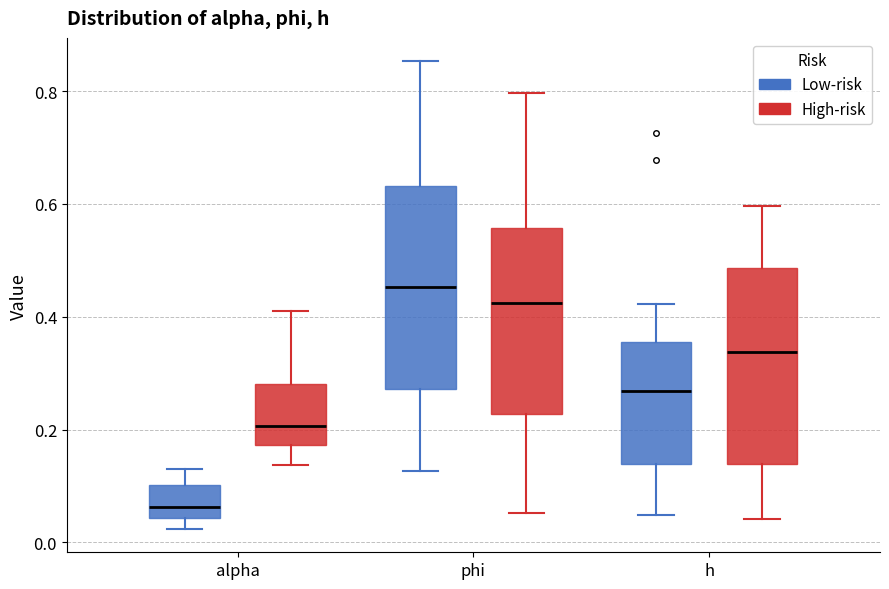

Where does the median line of the box for alpha (High-risk) sit on the y-axis? The values are not printed on the chart, so give them approximately, as read against the axis.

0.20